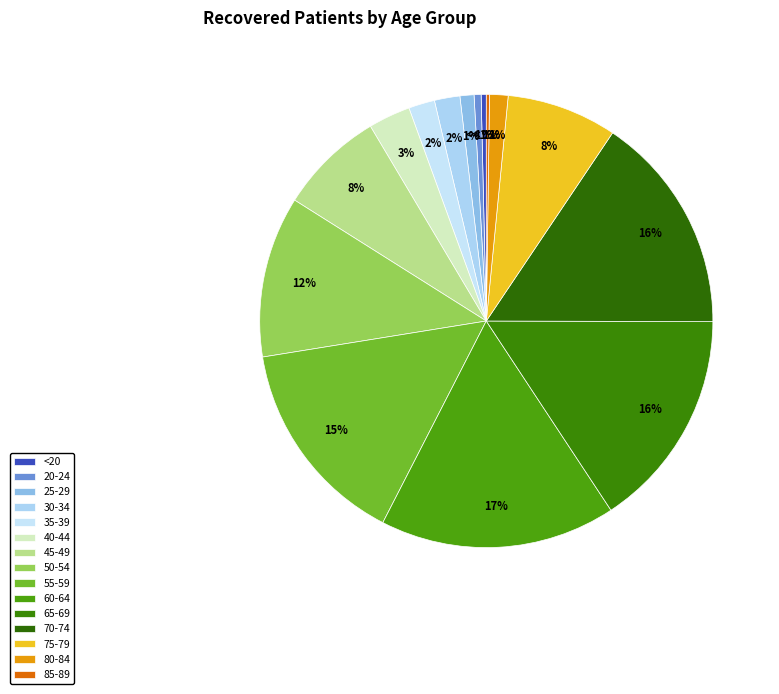

Does any single category account for the majority?

No